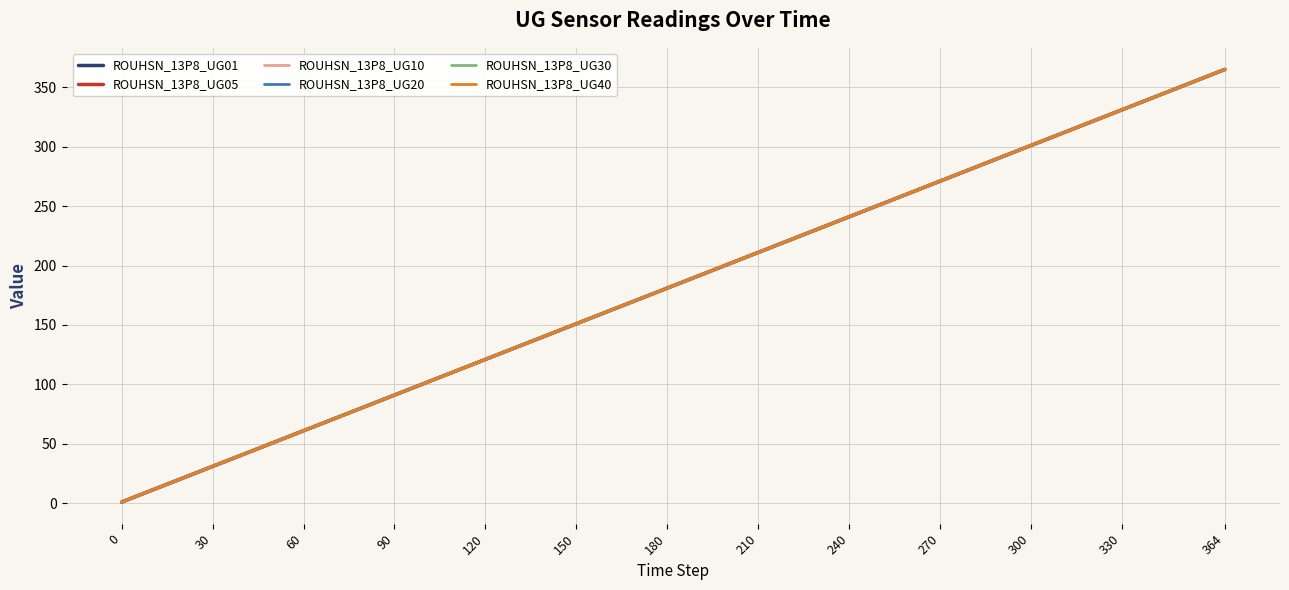

What is the approximate value of ROUHSN_13P8_UG01 at 364, to the nearest 50?

350